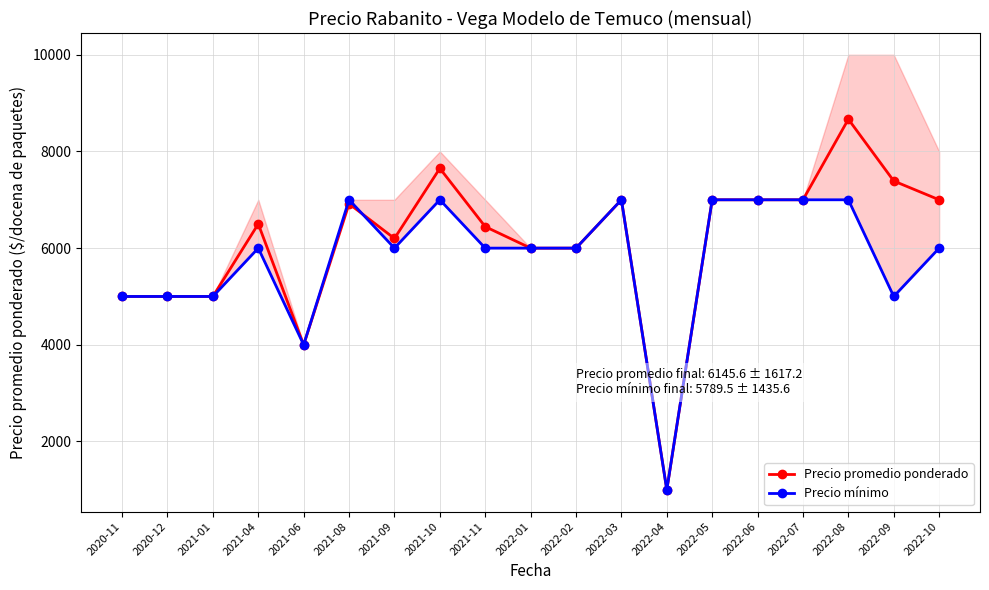

At which category is the sum across all series the highest?

2022-08